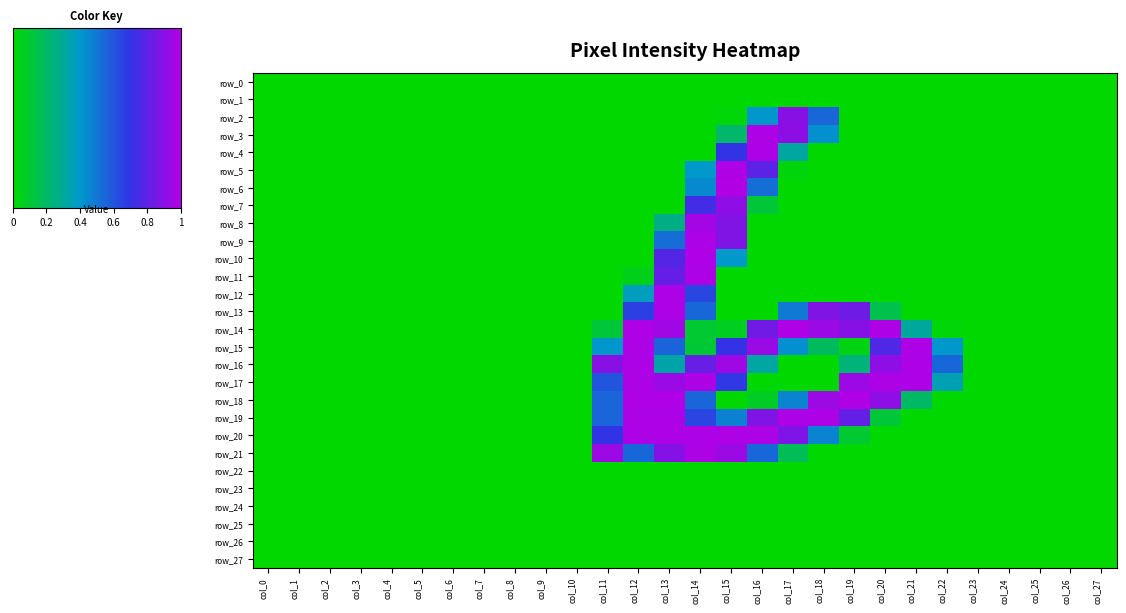

Rank the series at col_7 from highest to lowest value.

row_0, row_1, row_2, row_3, row_4, row_5, row_6, row_7, row_8, row_9, row_10, row_11, row_12, row_13, row_14, row_15, row_16, row_17, row_18, row_19, row_20, row_21, row_22, row_23, row_24, row_25, row_26, row_27